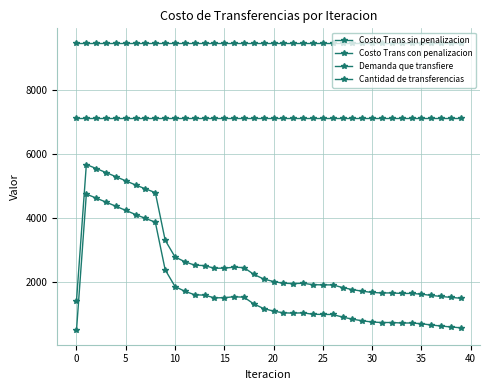

Reading left to right, extract all data points from this chart.

Costo Trans sin penalizacion: 1401.2	5671.4	5546.9	5419.5	5290.3	5160.4	5030.3	4909.4	4791.3	3299.1	2774.5	2624.6	2516.1	2503.7	2419.4	2424.6	2454.0	2439.7	2228.1	2082.9	2003.3	1949.4	1940.6	1949.2	1905.0	1899.4	1898.3	1816.1	1751.2	1700.7	1662.0	1645.9	1646.8	1630.5	1631.4	1608.2	1568.7	1536.6	1506.8	1480.6
Costo Trans con penalizacion: 474.5	4744.7	4620.2	4492.7	4363.6	4233.6	4103.6	3982.6	3864.6	2372.3	1847.8	1697.9	1589.3	1576.9	1492.7	1497.9	1527.3	1513.0	1301.4	1156.1	1076.6	1022.7	1013.9	1022.4	978.3	972.7	971.6	889.4	824.4	774.0	735.2	719.2	720.0	703.8	704.6	681.5	642.0	609.8	580.1	553.9
Demanda que transfiere: 7115.7	7115.7	7115.7	7115.7	7115.7	7115.7	7115.7	7115.7	7115.7	7115.7	7115.7	7115.7	7115.7	7115.7	7115.7	7115.7	7115.7	7115.7	7115.7	7115.7	7115.7	7115.7	7115.7	7115.7	7115.7	7115.7	7115.7	7115.7	7115.7	7115.7	7115.7	7115.7	7115.7	7115.7	7115.7	7115.7	7115.7	7115.7	7115.7	7115.7
Cantidad de transferencias: 9489.3	9489.3	9489.3	9489.3	9489.3	9489.3	9489.3	9489.3	9489.3	9489.3	9489.3	9489.3	9489.3	9489.3	9489.3	9489.3	9489.3	9489.3	9489.3	9489.3	9489.3	9489.3	9489.3	9489.3	9489.3	9489.3	9489.3	9489.3	9489.3	9489.3	9489.3	9489.3	9489.3	9489.3	9489.3	9489.3	9489.3	9489.3	9489.3	9489.3